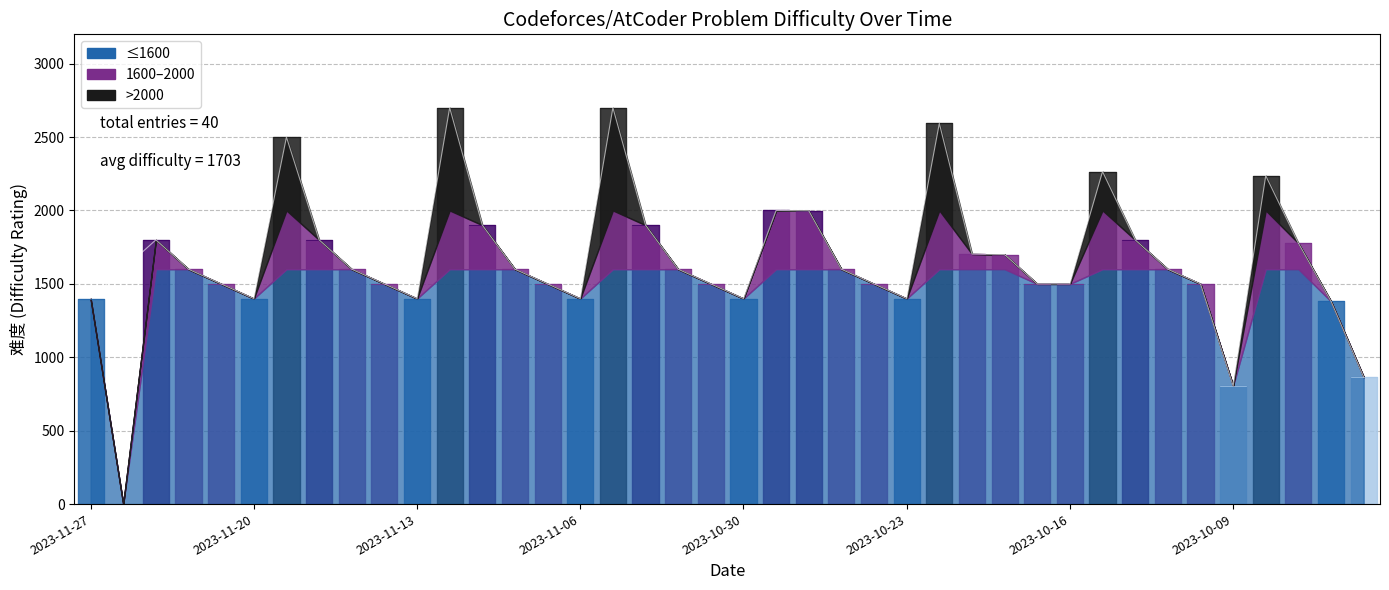

Count the number of categories in the chart.

40